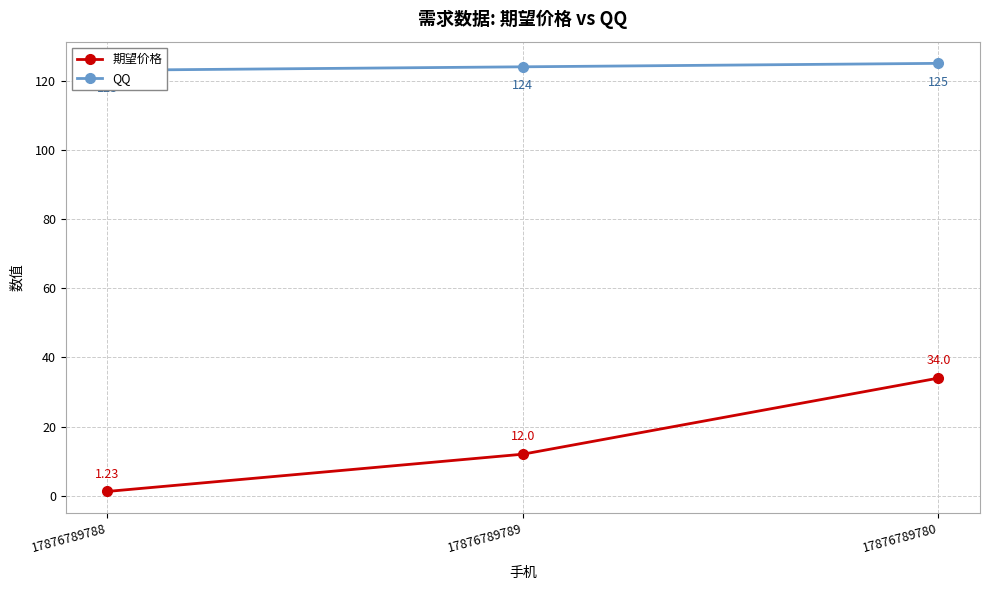

List the series in order of their overall mean, lowest first.

期望价格, QQ